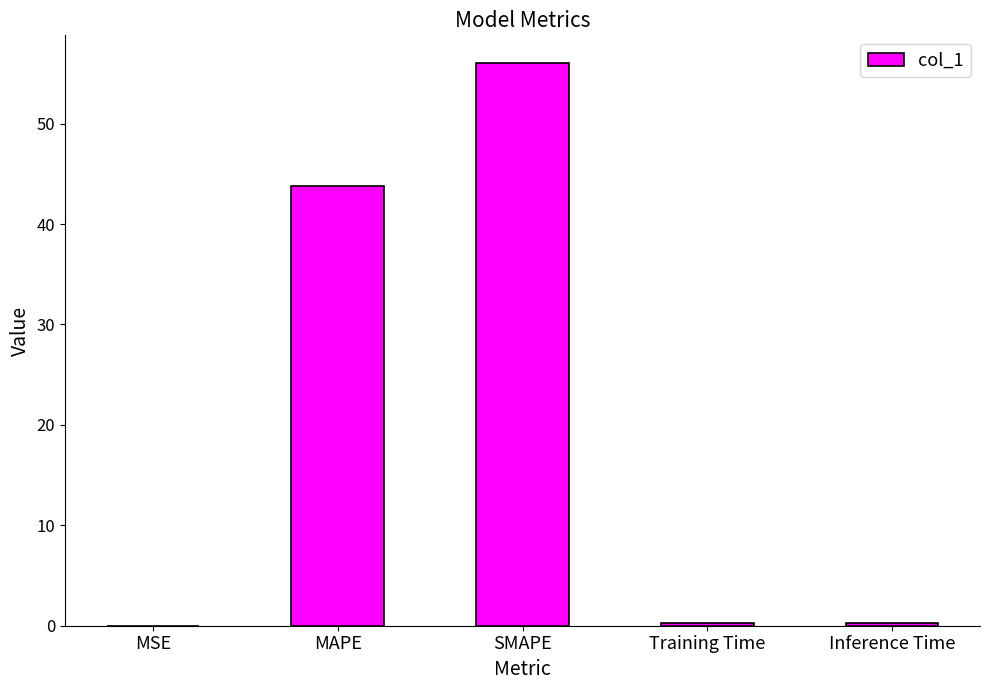

Does the chart contain stacked bars?

No